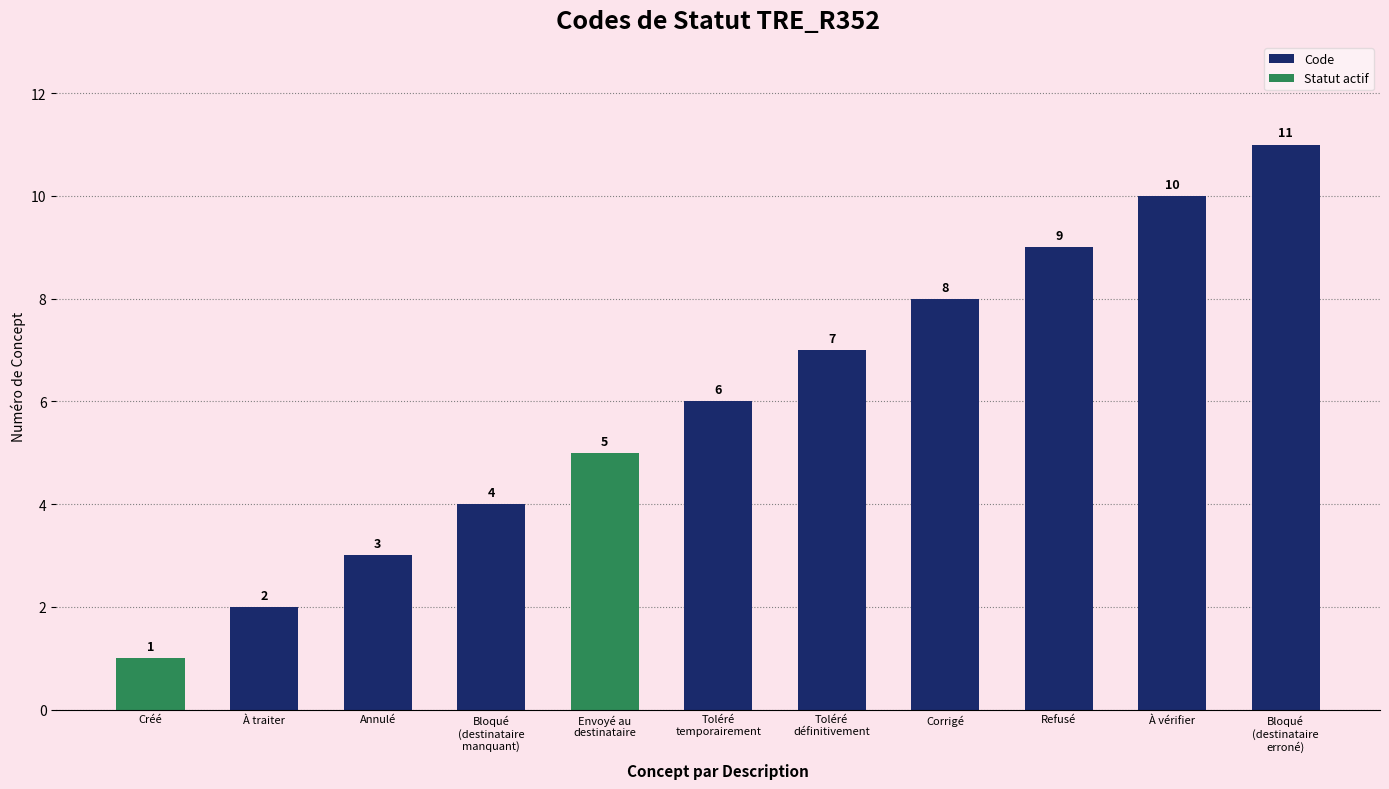

What is the change in value from Envoyé au
destinataire to À vérifier?

+5